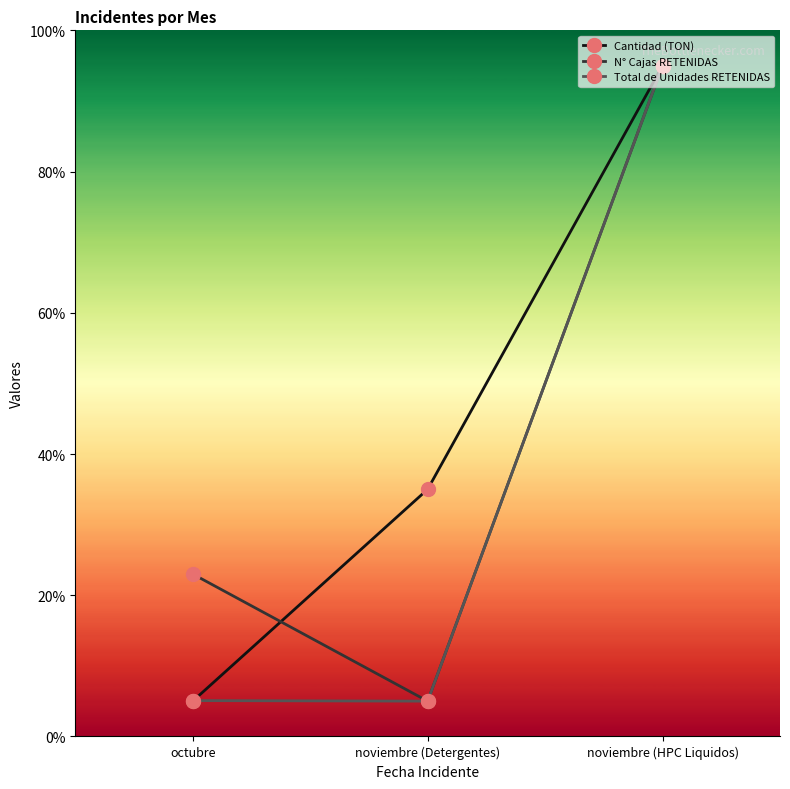

What are all the series names shown in the legend?

Cantidad (TON), N° Cajas RETENIDAS, Total de Unidades RETENIDAS